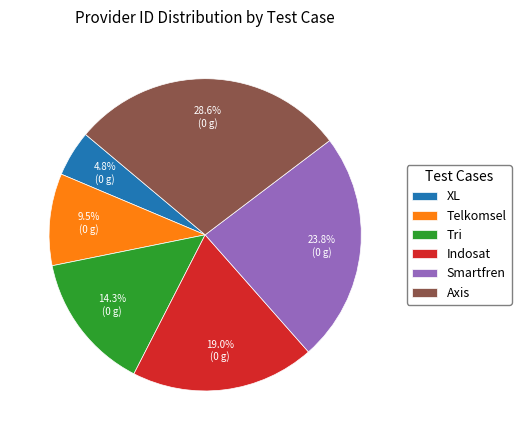

Rank the categories by value from lowest to highest.

XL, Telkomsel, Tri, Indosat, Smartfren, Axis